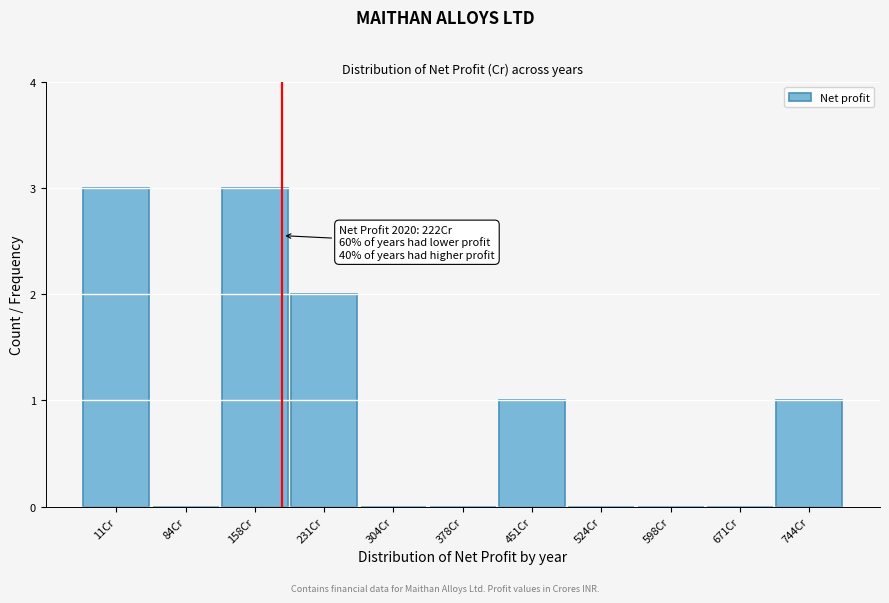

Reading right to left, list all the values displayed in this chart.

744Cr=1	671Cr=0	598Cr=0	524Cr=0	451Cr=1	378Cr=0	304Cr=0	231Cr=2	158Cr=3	84Cr=0	11Cr=3